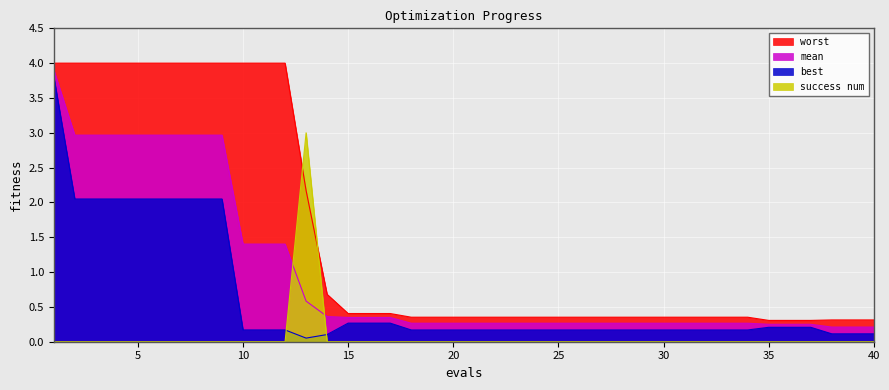

Reading left to right, transcribe all the data shown in this chart.

mean: 1=3.9	2=3.0	3=3.0	4=3.0	5=3.0	6=3.0	7=3.0	8=3.0	9=3.0	10=1.4	11=1.4	12=1.4	13=0.6	14=0.4	15=0.3	16=0.3	17=0.3	18=0.3	19=0.3	20=0.3	21=0.3	22=0.3	23=0.3	24=0.3	25=0.3	26=0.3	27=0.3	28=0.3	29=0.3	30=0.3	31=0.3	32=0.3	33=0.3	34=0.3	35=0.3	36=0.3	37=0.3	38=0.2	39=0.2	40=0.2
best: 1=3.8	2=2.0	3=2.0	4=2.0	5=2.0	6=2.0	7=2.0	8=2.0	9=2.0	10=0.2	11=0.2	12=0.2	13=0.1	14=0.1	15=0.3	16=0.3	17=0.3	18=0.2	19=0.2	20=0.2	21=0.2	22=0.2	23=0.2	24=0.2	25=0.2	26=0.2	27=0.2	28=0.2	29=0.2	30=0.2	31=0.2	32=0.2	33=0.2	34=0.2	35=0.2	36=0.2	37=0.2	38=0.1	39=0.1	40=0.1
worst: 1=4.0	2=4.0	3=4.0	4=4.0	5=4.0	6=4.0	7=4.0	8=4.0	9=4.0	10=4.0	11=4.0	12=4.0	13=2.2	14=0.7	15=0.4	16=0.4	17=0.4	18=0.4	19=0.4	20=0.4	21=0.4	22=0.4	23=0.4	24=0.4	25=0.4	26=0.4	27=0.4	28=0.4	29=0.4	30=0.4	31=0.4	32=0.4	33=0.4	34=0.4	35=0.3	36=0.3	37=0.3	38=0.3	39=0.3	40=0.3
success num: 1=0.0	2=0.0	3=0.0	4=0.0	5=0.0	6=0.0	7=0.0	8=0.0	9=0.0	10=0.0	11=0.0	12=0.0	13=3.0	14=0.0	15=0.0	16=0.0	17=0.0	18=0.0	19=0.0	20=0.0	21=0.0	22=0.0	23=0.0	24=0.0	25=0.0	26=0.0	27=0.0	28=0.0	29=0.0	30=0.0	31=0.0	32=0.0	33=0.0	34=0.0	35=0.0	36=0.0	37=0.0	38=0.0	39=0.0	40=0.0